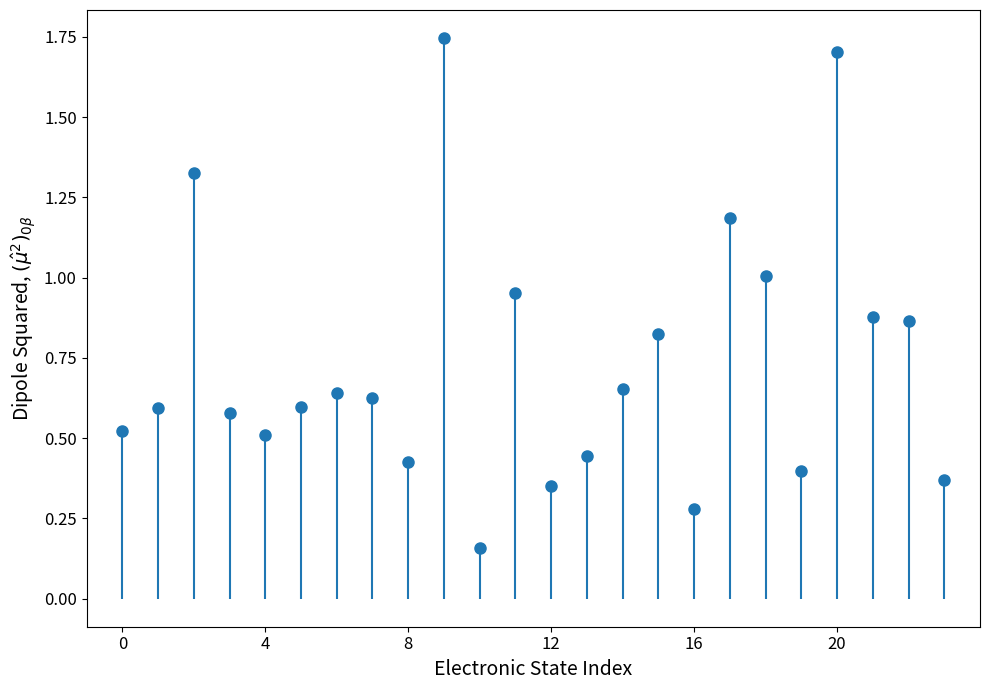

List the labels in order of value, largest first.

9, 20, 2, 17, 18, 11, 21, 22, 15, 14, 6, 7, 5, 1, 3, 0, 4, 13, 8, 19, 23, 12, 16, 10